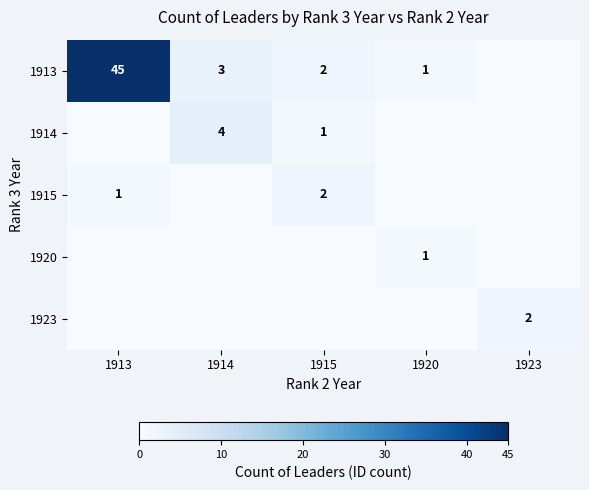

The 1913 series shows 3 at 1915. True or false?

False